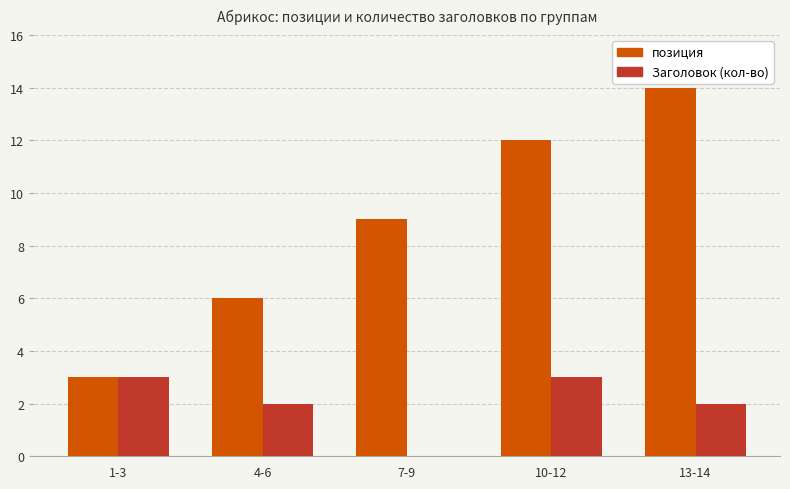

Is the value of позиция at 7-9 greater than the value of Заголовок (кол-во) at 7-9?

Yes